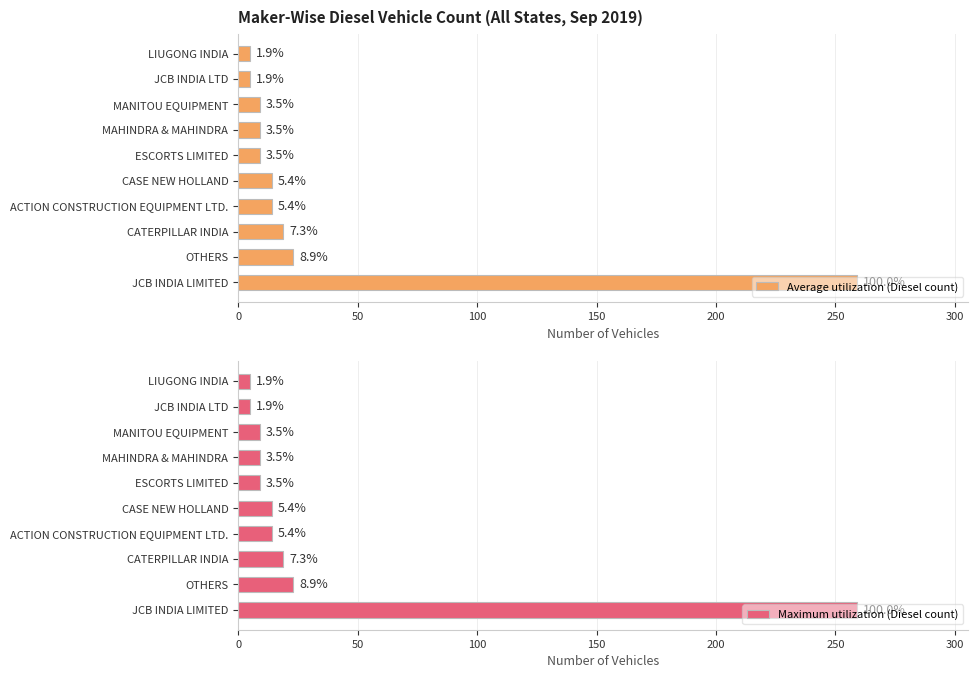

Which series has the largest total across all categories?

Average utilization (Diesel count)